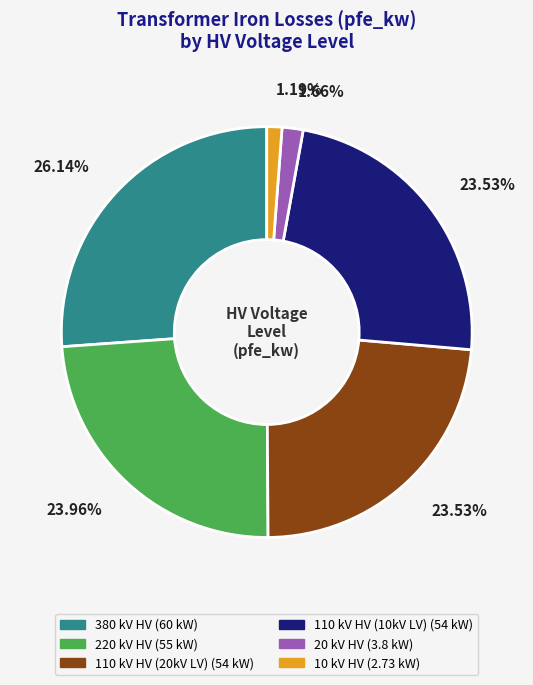

Does any single category account for the majority?

No